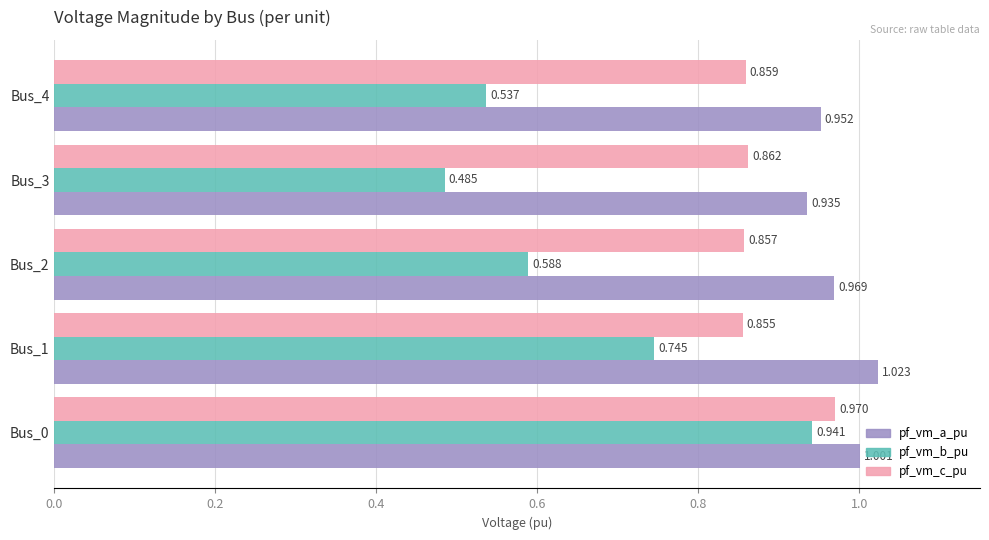

What are all the series names shown in the legend?

pf_vm_a_pu, pf_vm_b_pu, pf_vm_c_pu